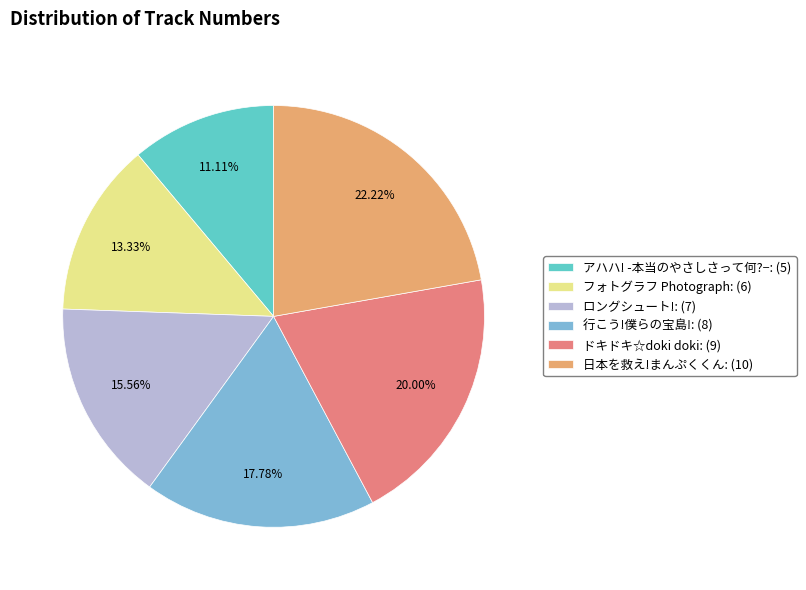

Combined, what portion of the pie is 行こう!僕らの宝島! and 日本を救え!まんぷくくん?

40.0%